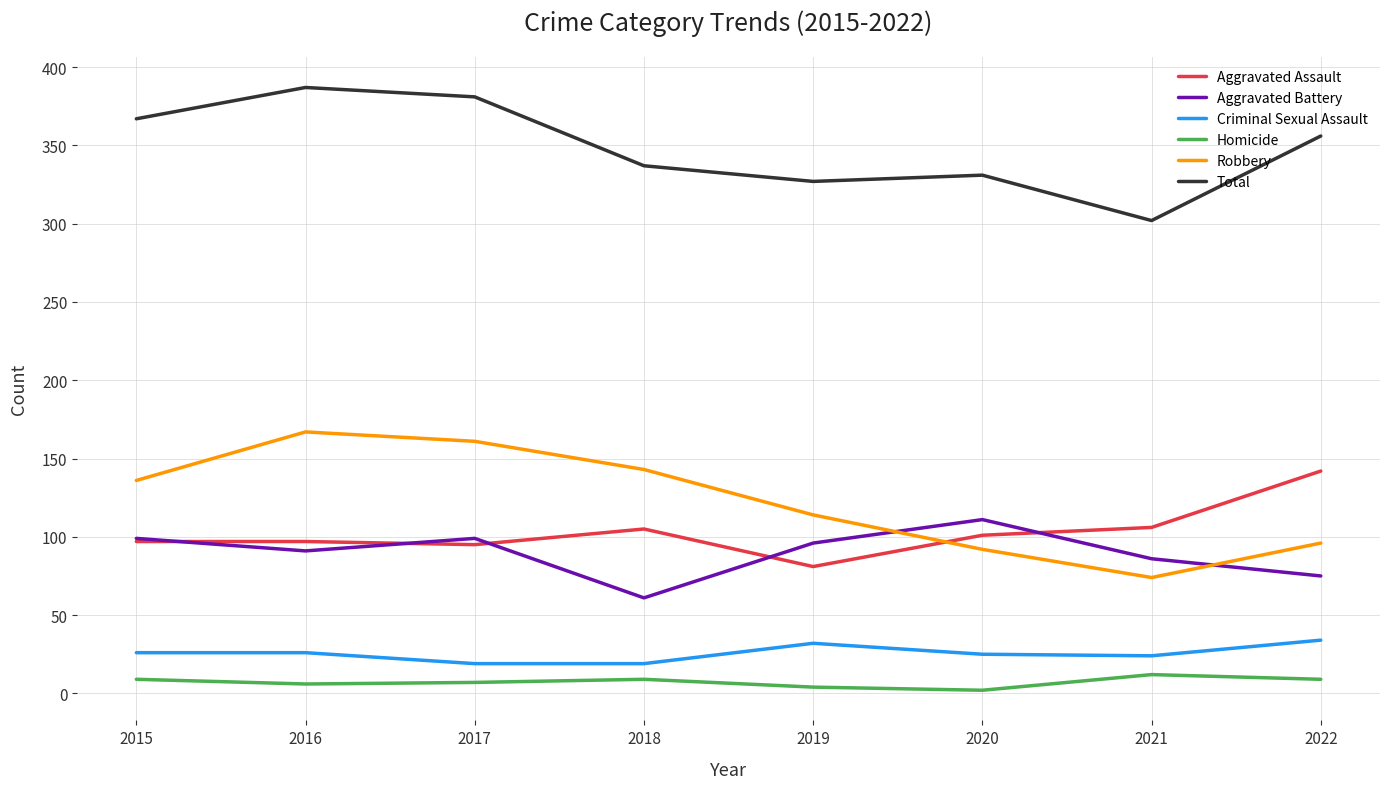

At how many categories does at least one series exceed 246?

8